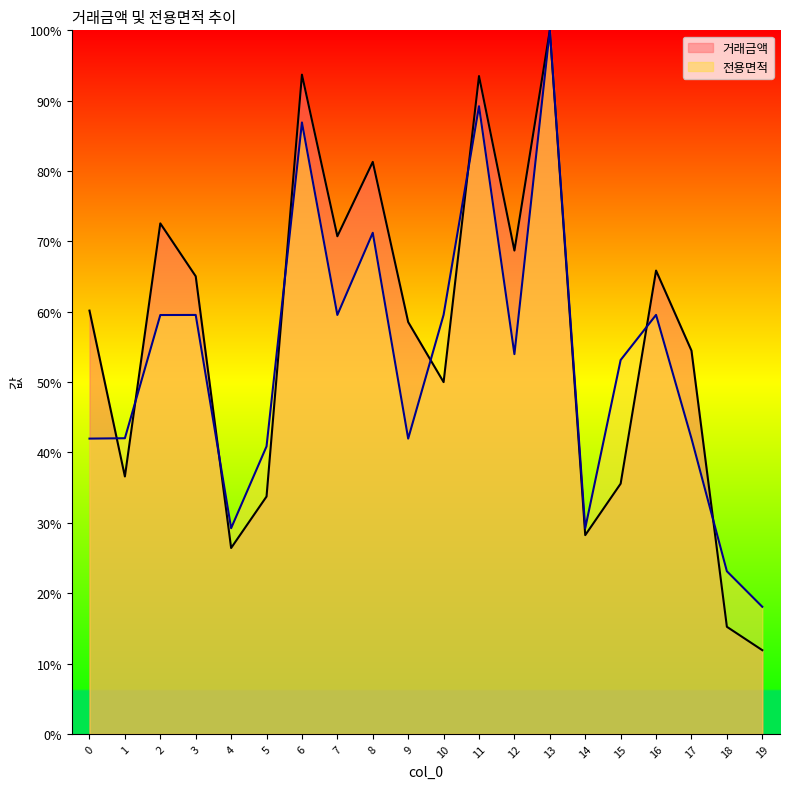

What is the approximate value of 전용면적 at 12?

54.0